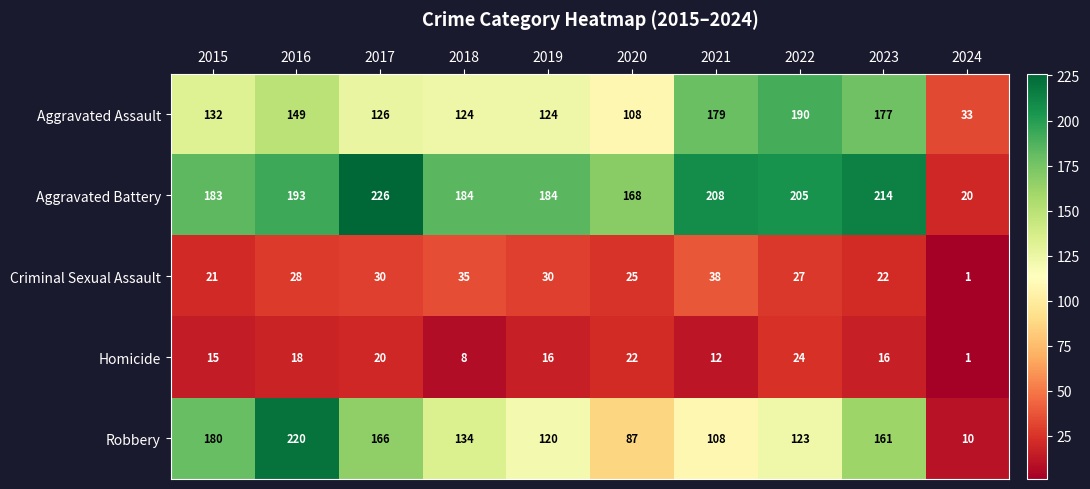

At which category is the sum across all series the highest?

2016